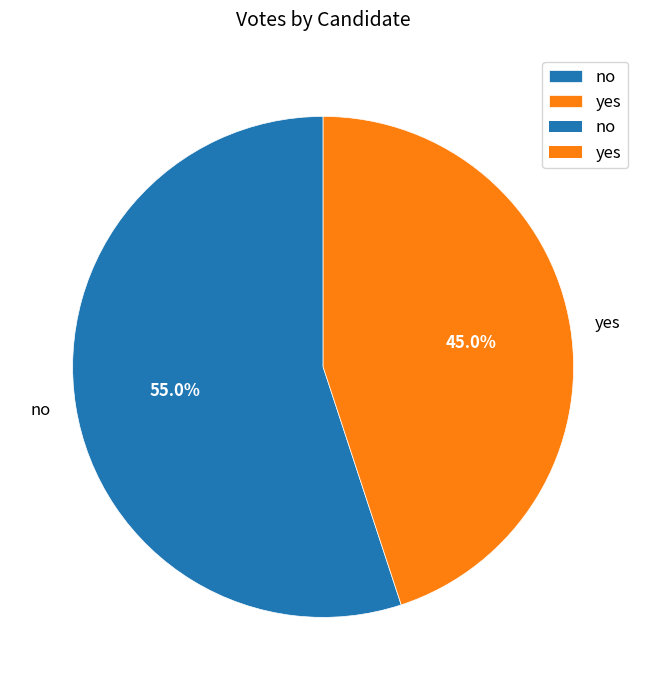

Which category accounts for the majority?

no